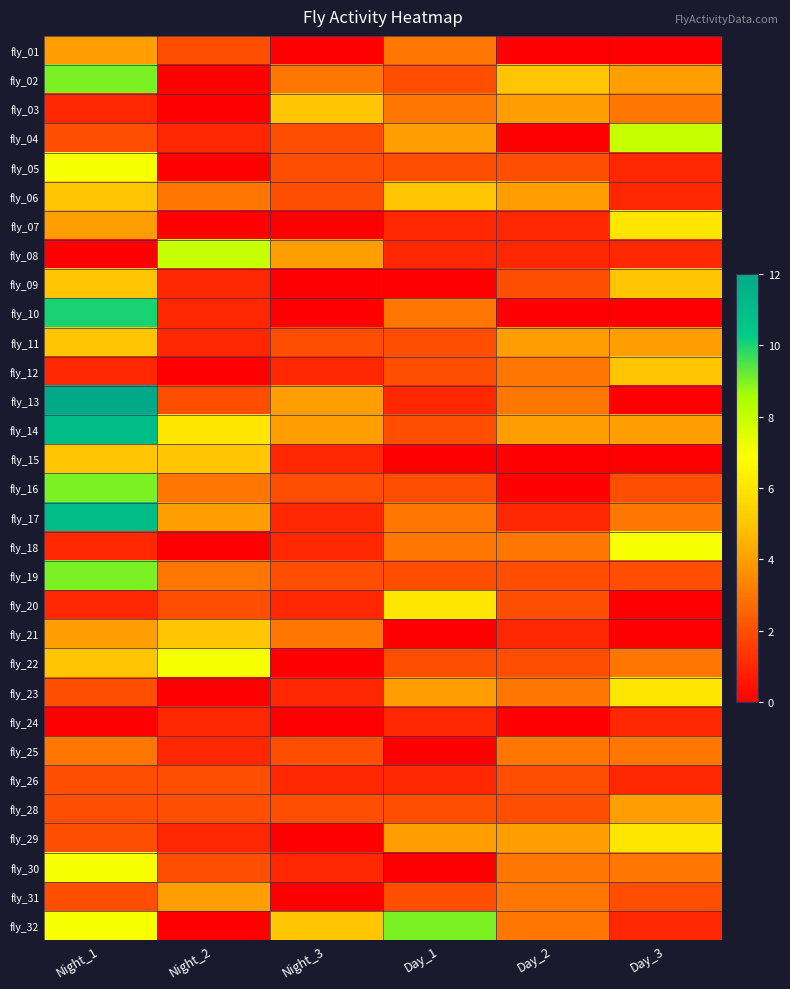

Reading left to right, transcribe all the data shown in this chart.

fly_01: Night_1=4	Night_2=2	Night_3=0	Day_1=3	Day_2=0	Day_3=0
fly_02: Night_1=9	Night_2=0	Night_3=3	Day_1=2	Day_2=5	Day_3=4
fly_03: Night_1=1	Night_2=0	Night_3=5	Day_1=3	Day_2=4	Day_3=3
fly_04: Night_1=2	Night_2=1	Night_3=2	Day_1=4	Day_2=0	Day_3=8
fly_05: Night_1=7	Night_2=0	Night_3=2	Day_1=2	Day_2=2	Day_3=1
fly_06: Night_1=5	Night_2=3	Night_3=2	Day_1=5	Day_2=4	Day_3=1
fly_07: Night_1=4	Night_2=0	Night_3=0	Day_1=1	Day_2=1	Day_3=6
fly_08: Night_1=0	Night_2=8	Night_3=4	Day_1=1	Day_2=1	Day_3=1
fly_09: Night_1=5	Night_2=1	Night_3=0	Day_1=0	Day_2=2	Day_3=5
fly_10: Night_1=10	Night_2=1	Night_3=0	Day_1=3	Day_2=0	Day_3=0
fly_11: Night_1=5	Night_2=1	Night_3=2	Day_1=2	Day_2=4	Day_3=4
fly_12: Night_1=1	Night_2=0	Night_3=1	Day_1=2	Day_2=3	Day_3=5
fly_13: Night_1=12	Night_2=2	Night_3=4	Day_1=1	Day_2=3	Day_3=0
fly_14: Night_1=11	Night_2=6	Night_3=4	Day_1=2	Day_2=4	Day_3=4
fly_15: Night_1=5	Night_2=5	Night_3=1	Day_1=0	Day_2=0	Day_3=0
fly_16: Night_1=9	Night_2=3	Night_3=2	Day_1=2	Day_2=0	Day_3=2
fly_17: Night_1=11	Night_2=4	Night_3=1	Day_1=3	Day_2=1	Day_3=3
fly_18: Night_1=1	Night_2=0	Night_3=1	Day_1=3	Day_2=3	Day_3=7
fly_19: Night_1=9	Night_2=3	Night_3=2	Day_1=2	Day_2=2	Day_3=2
fly_20: Night_1=1	Night_2=2	Night_3=1	Day_1=6	Day_2=2	Day_3=0
fly_21: Night_1=4	Night_2=5	Night_3=3	Day_1=0	Day_2=1	Day_3=0
fly_22: Night_1=5	Night_2=7	Night_3=0	Day_1=2	Day_2=2	Day_3=3
fly_23: Night_1=2	Night_2=0	Night_3=1	Day_1=4	Day_2=3	Day_3=6
fly_24: Night_1=0	Night_2=1	Night_3=0	Day_1=1	Day_2=0	Day_3=1
fly_25: Night_1=3	Night_2=1	Night_3=2	Day_1=0	Day_2=3	Day_3=3
fly_26: Night_1=2	Night_2=2	Night_3=1	Day_1=1	Day_2=2	Day_3=1
fly_28: Night_1=2	Night_2=2	Night_3=2	Day_1=2	Day_2=2	Day_3=4
fly_29: Night_1=2	Night_2=1	Night_3=0	Day_1=4	Day_2=4	Day_3=6
fly_30: Night_1=7	Night_2=2	Night_3=1	Day_1=0	Day_2=3	Day_3=3
fly_31: Night_1=2	Night_2=4	Night_3=0	Day_1=2	Day_2=3	Day_3=2
fly_32: Night_1=7	Night_2=0	Night_3=5	Day_1=9	Day_2=3	Day_3=1